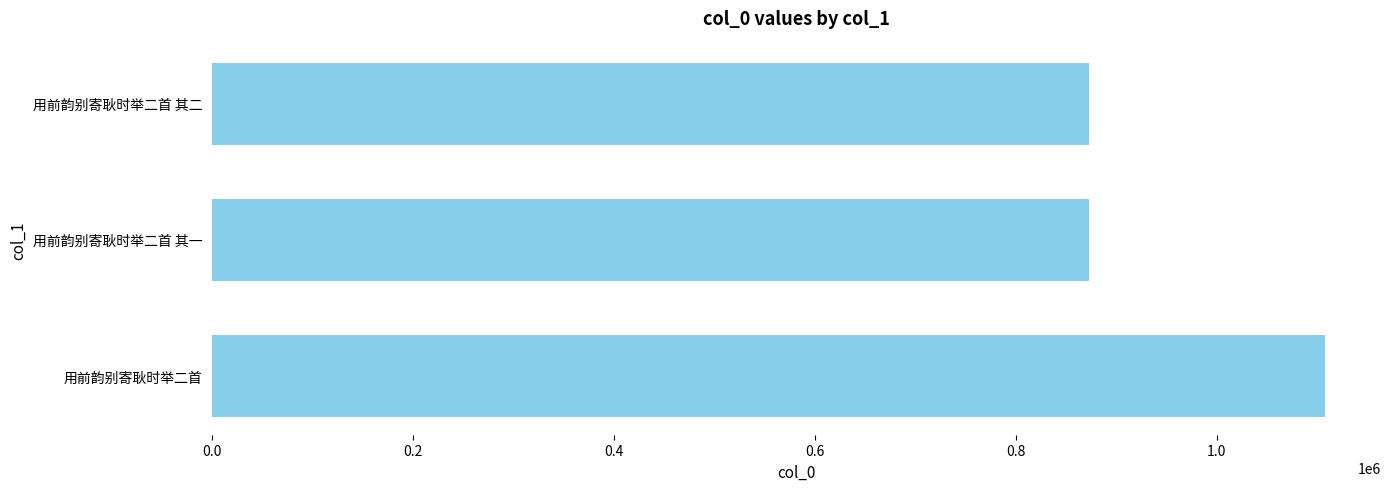

What is the difference between the maximum and minimum values?

235350